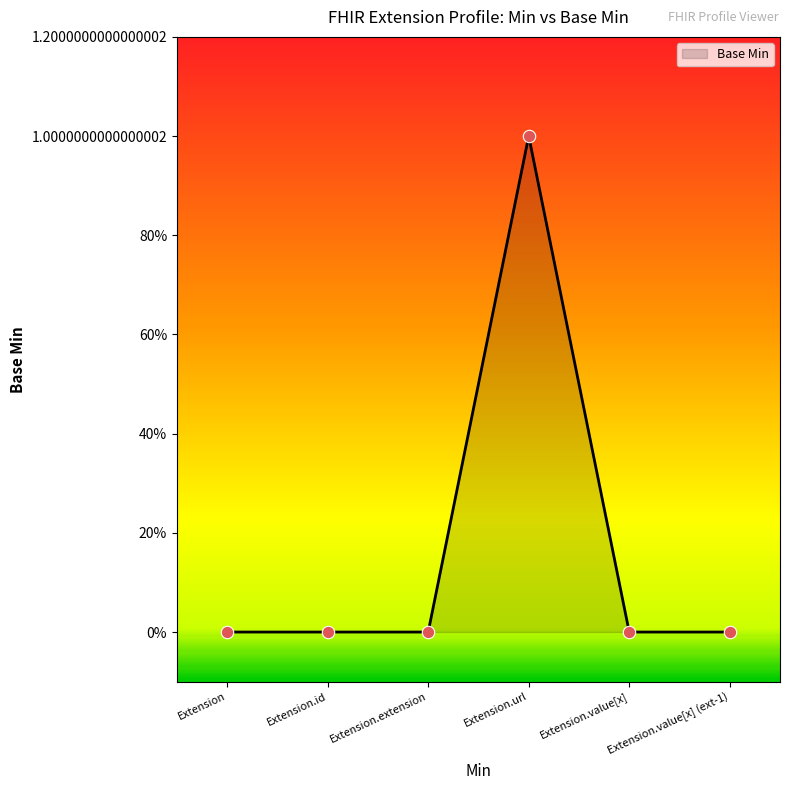

Does the chart have visible grid lines?

No